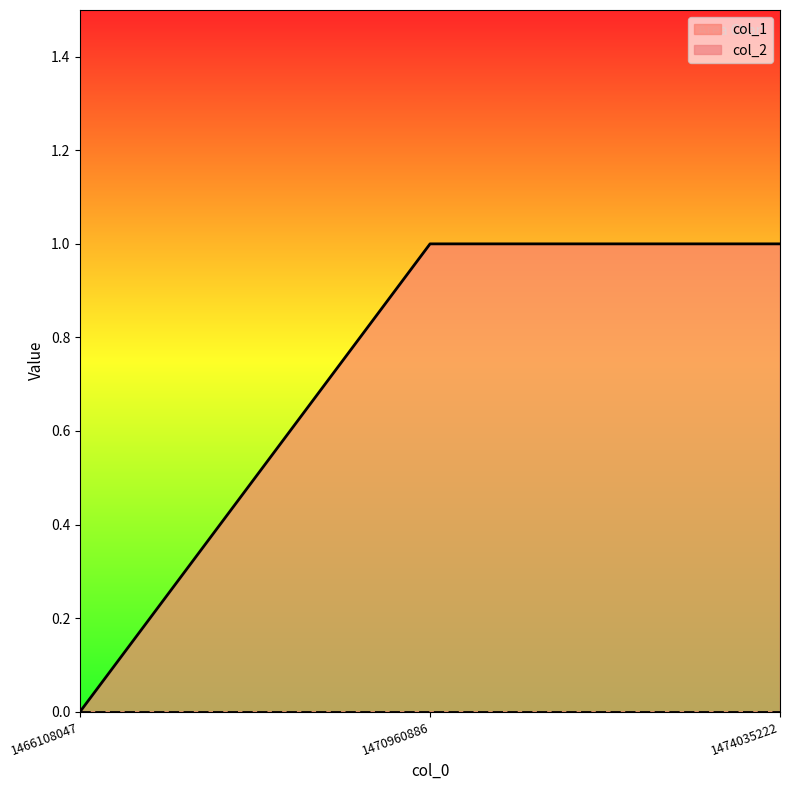

What is the sum of the values at 1466108047 and 1474035222?

1